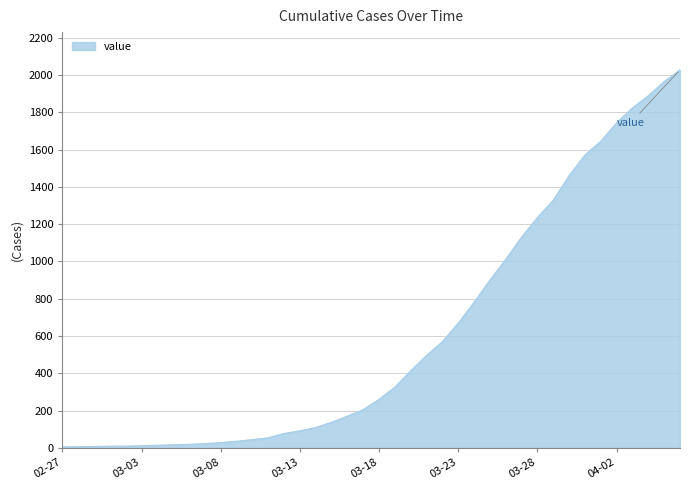

Reading right to left, what are all the values shown in this chart?

2027	1965	1889	1824	1744	1645	1571	1461	1329	1236	1131	1012	901	782	670	570	497	414	327	261	206	171	138	110	92	78	55	45	36	29	23	20	17	15	12	10	10	8	7	6